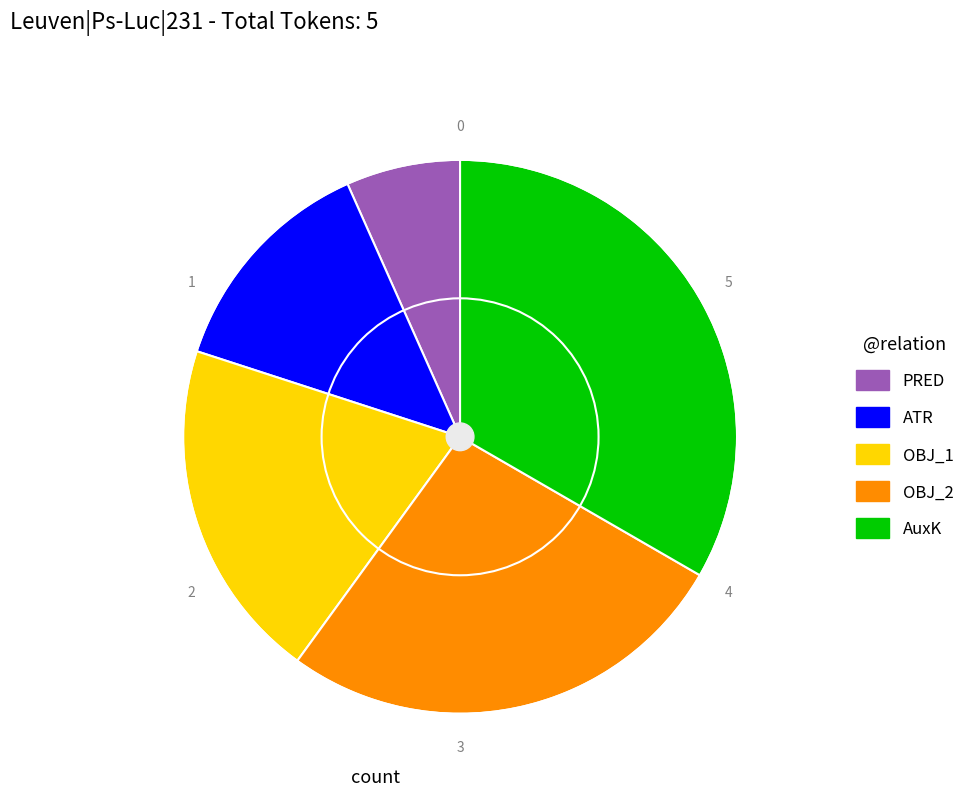

Is there any slice that represents more than half of the pie?

No